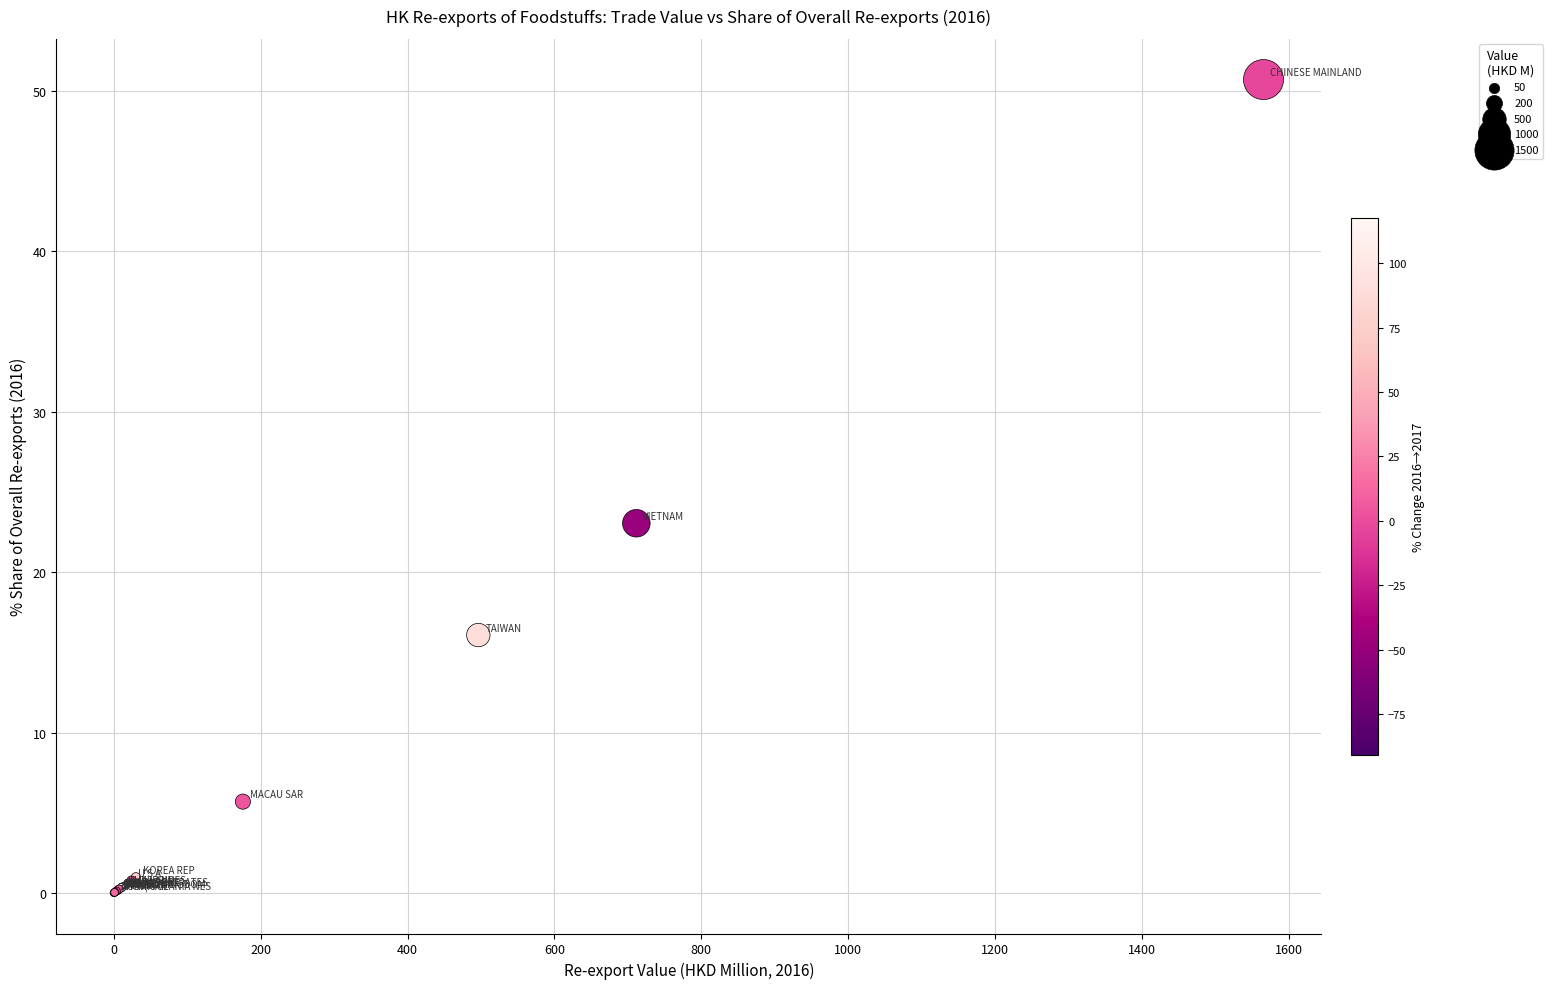

What Y value in the scatter plot is closest to 25?

23.0